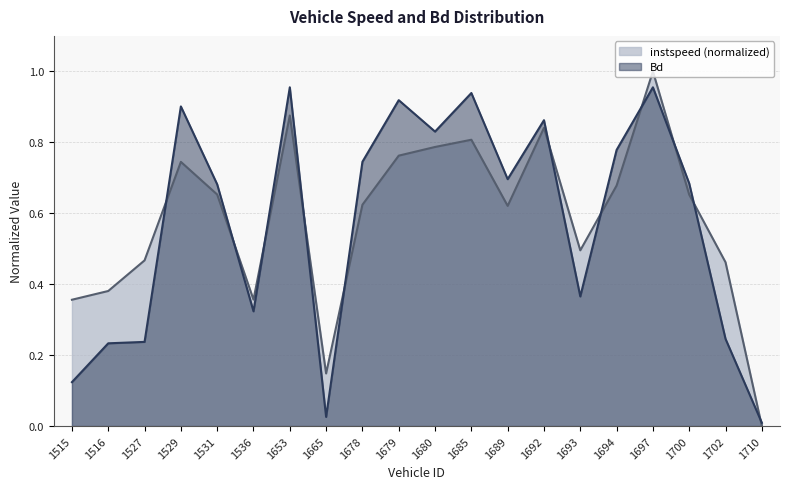

List the series in order of their overall mean, lowest first.

Bd, instspeed (normalized)